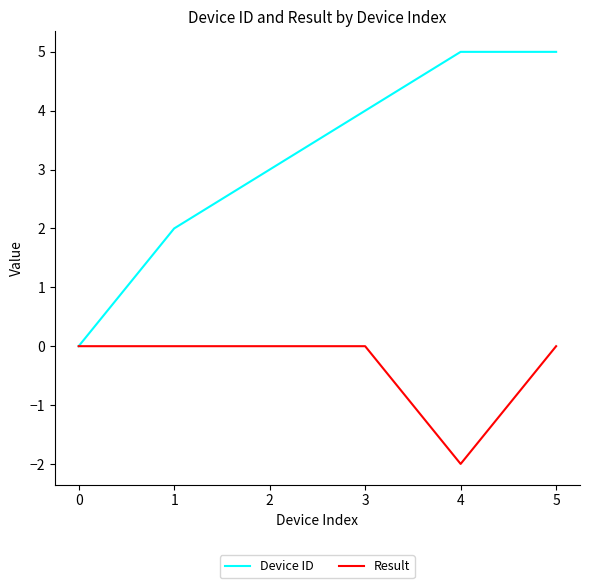

Is the value of Device ID at 4 greater than the value of Result at 2?

Yes